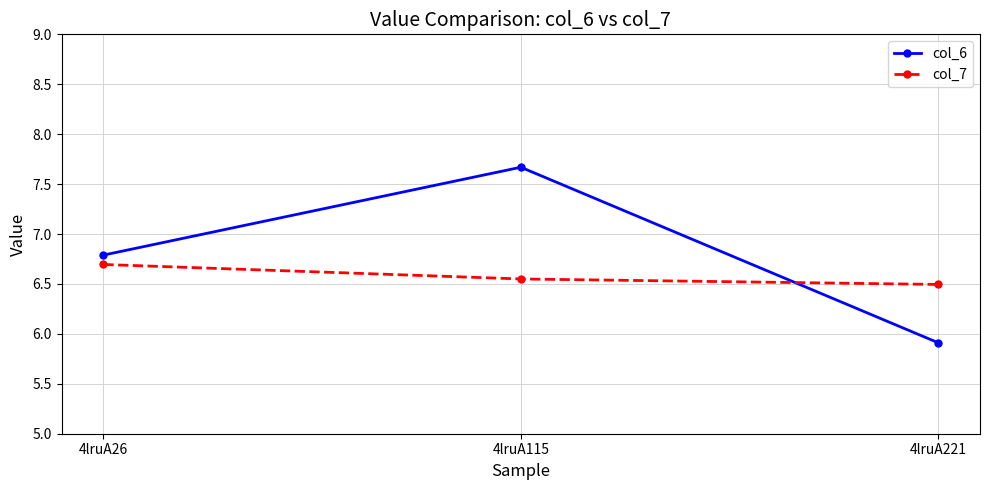

The value of col_6 at 4lruA26 is 3.9. True or false?

False